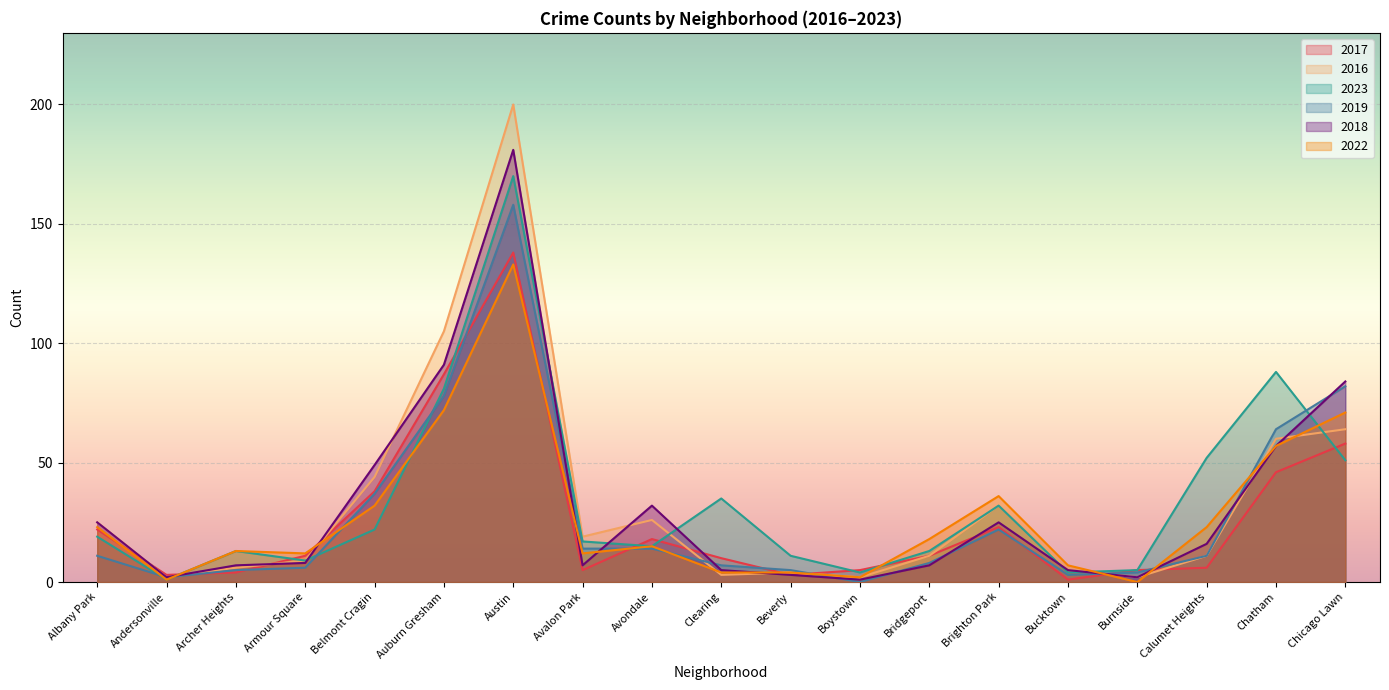

How many lines are shown in the chart?

6